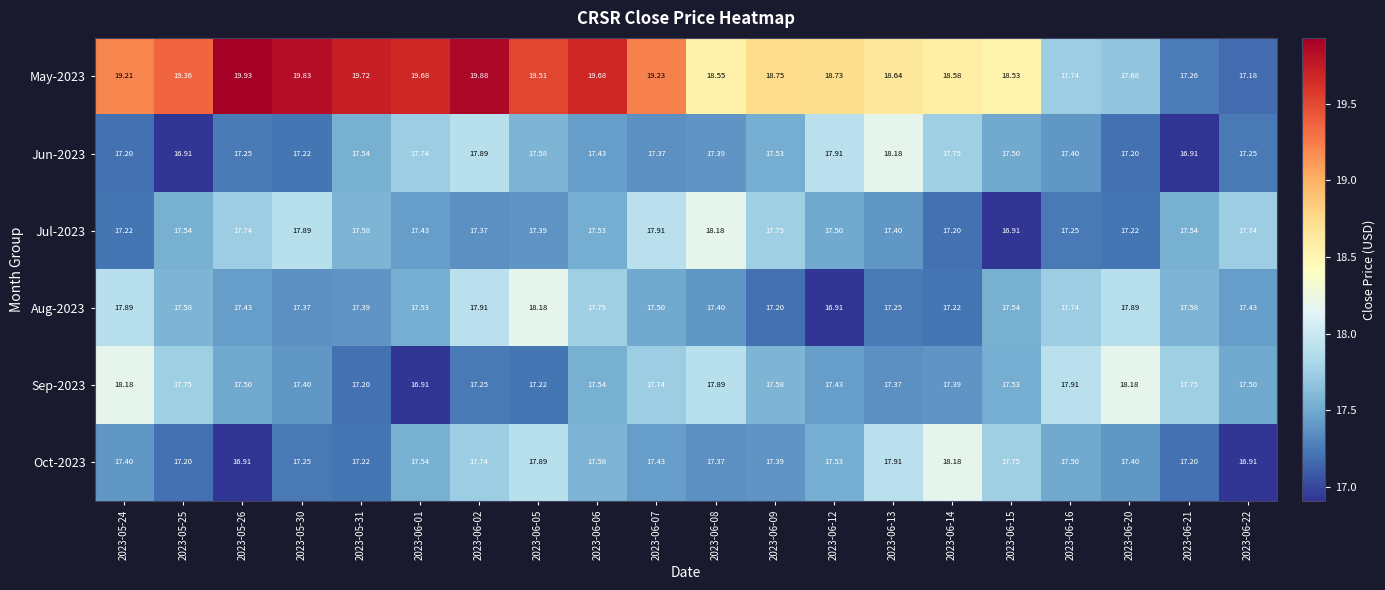

Which series has the widest spread of values?

May-2023